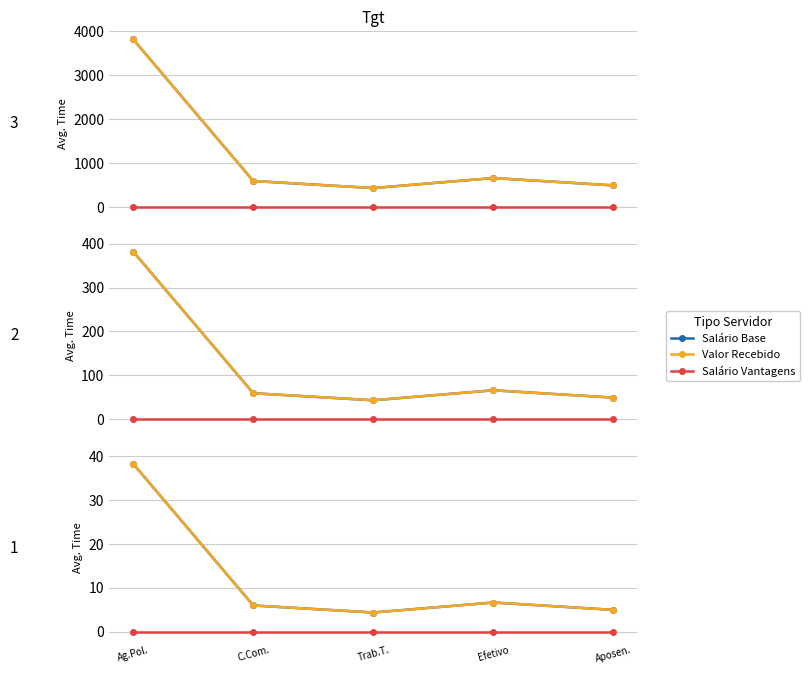

True or false: Salário Base has a value of 38.2 at Ag.Pol..

True